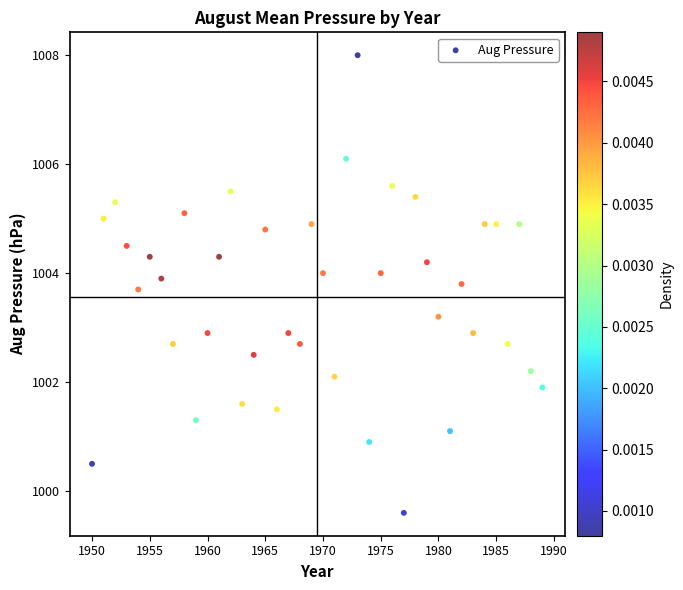

What is the range of Y values (max minus min)?

8.4